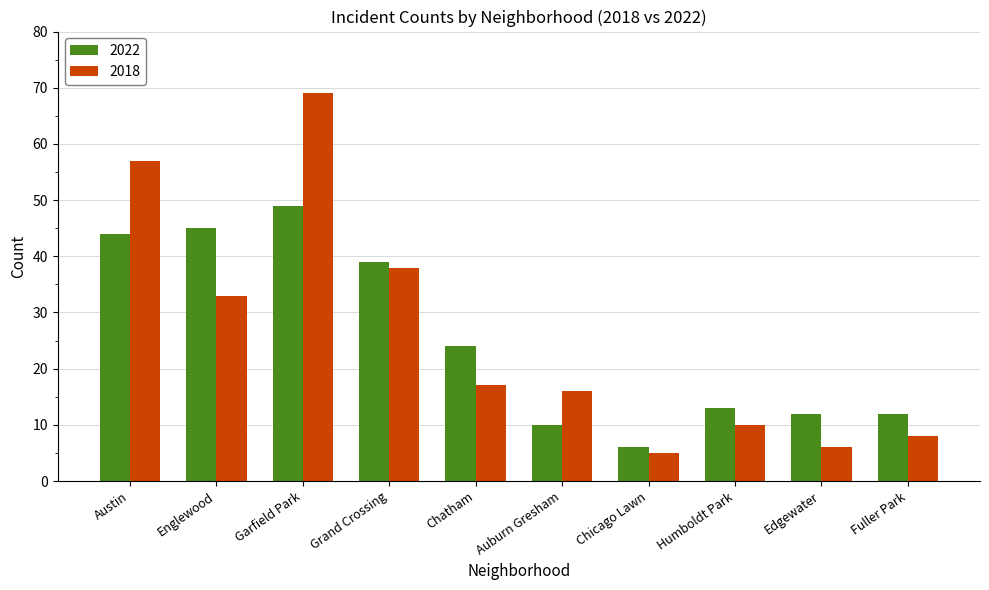

What position from the right is Garfield Park?

8